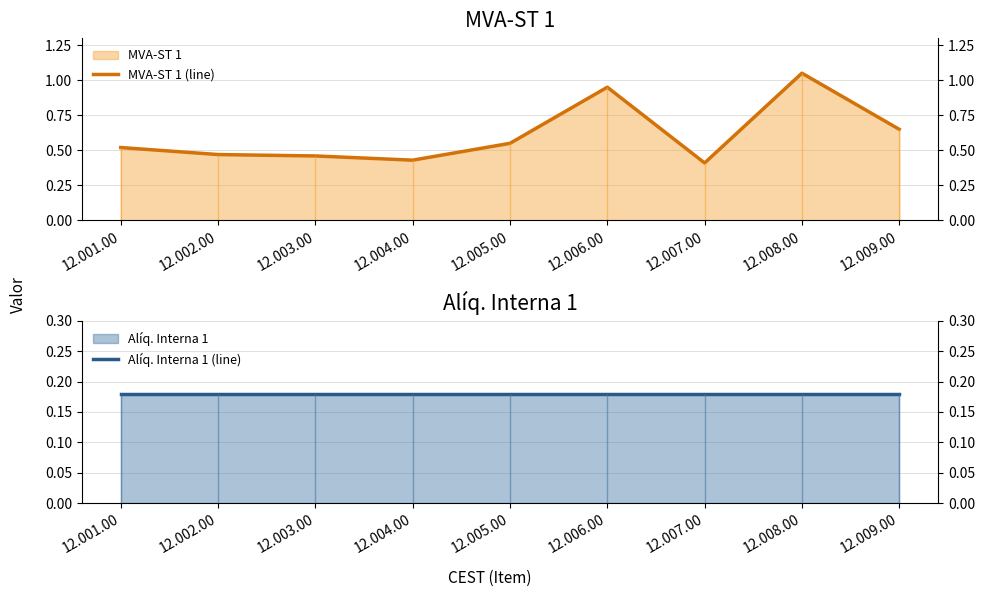

Between 12.003.00 and 12.005.00, which series saw the biggest shift?

MVA-ST 1 (line)